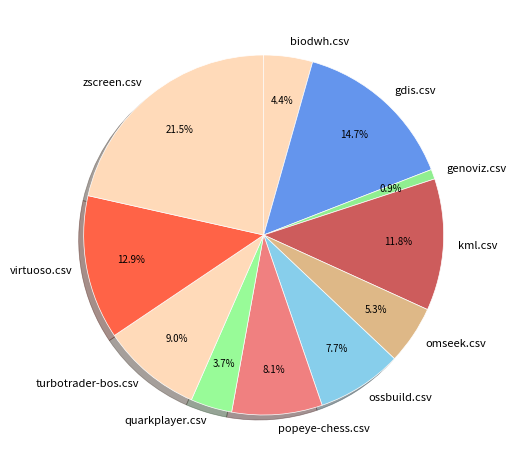

How many slices are in this pie chart?

11